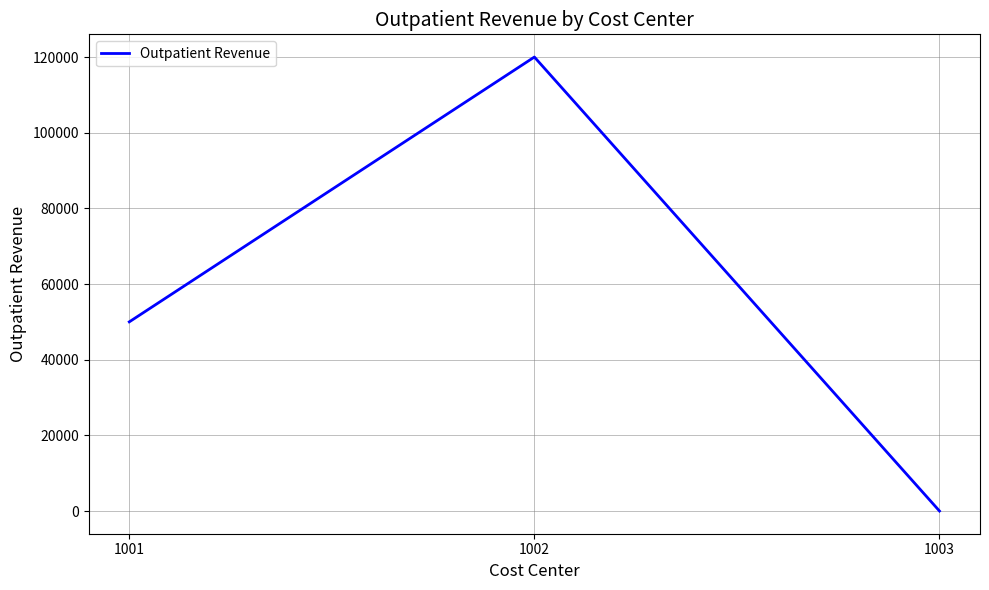

What is the maximum value shown in the chart?

120000